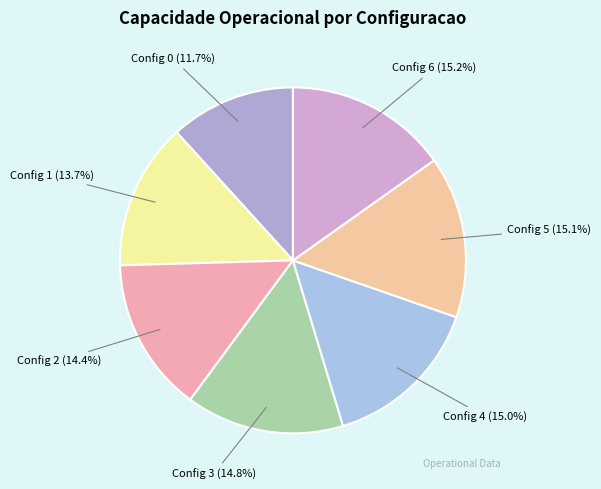

Which slice is the smallest?

Config 0